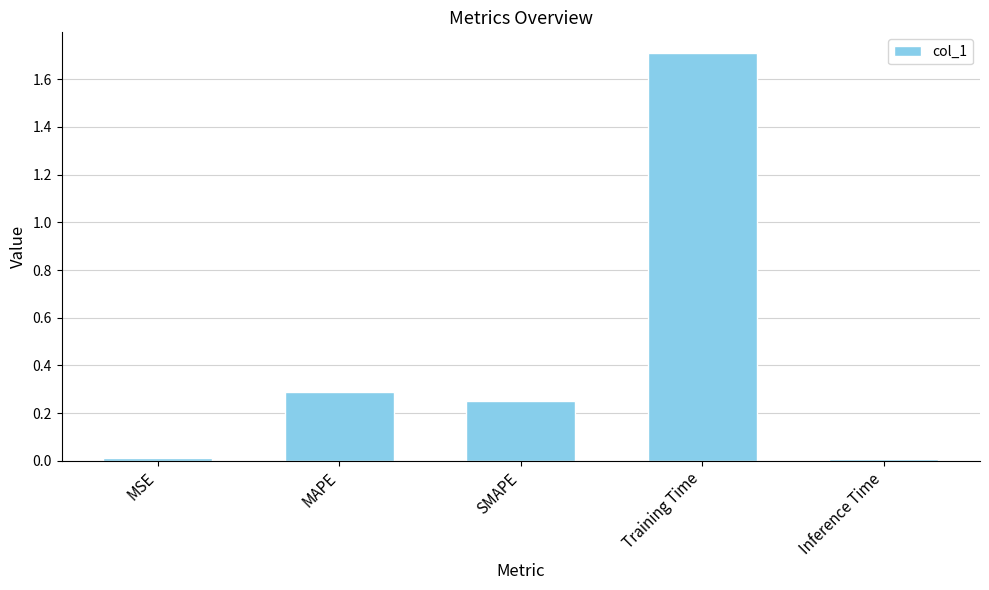

What is the change in value from MAPE to Training Time?

+1.4